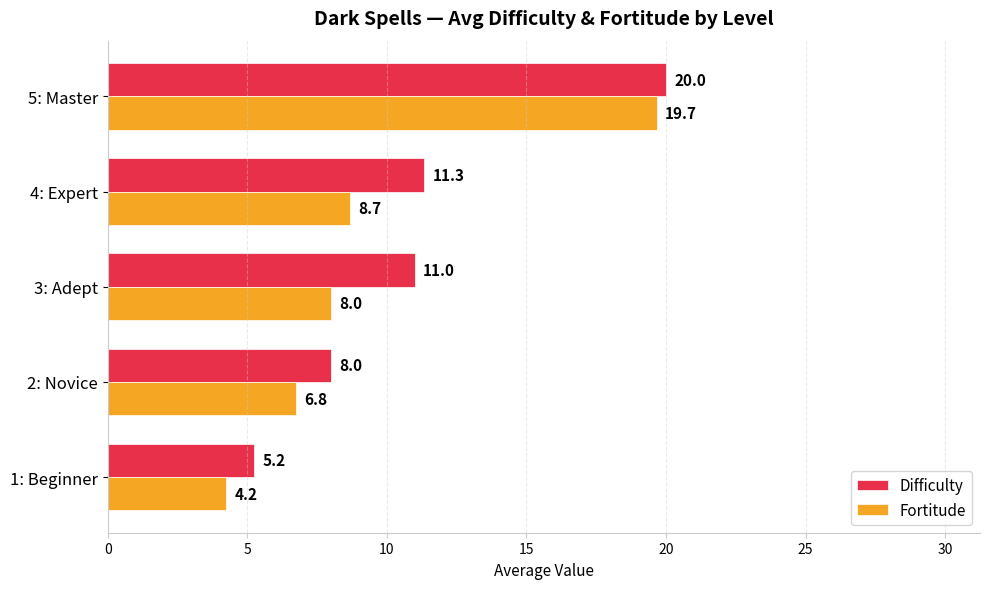

Where is Difficulty nearest to the value 12?

4: Expert